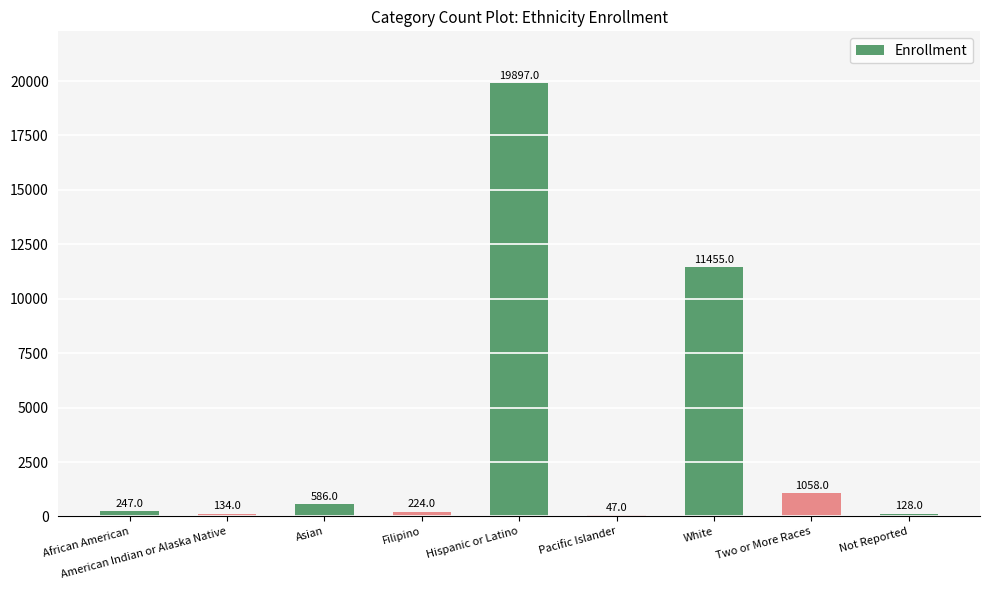

Reading left to right, extract all data points from this chart.

African American=247	American Indian or Alaska Native=134	Asian=586	Filipino=224	Hispanic or Latino=19897	Pacific Islander=47	White=11455	Two or More Races=1058	Not Reported=128